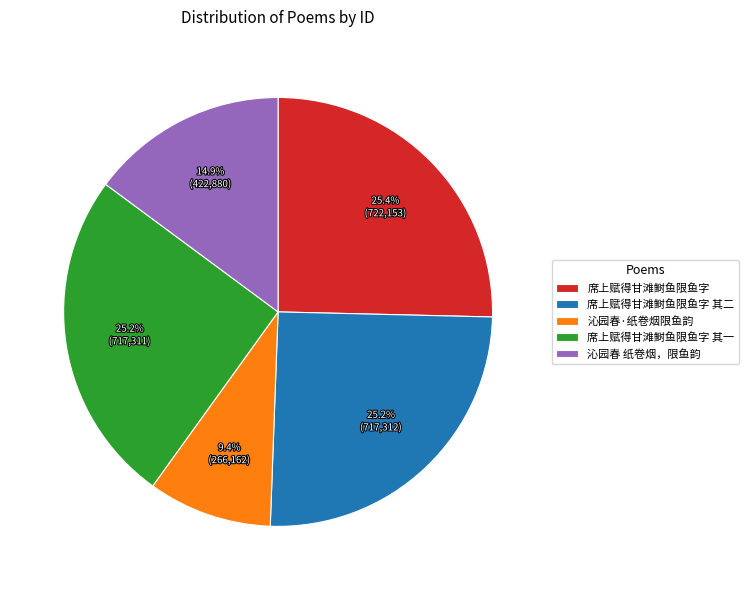

The 席上赋得甘滩鲥鱼限鱼字 其一 slice represents 16% of the pie. True or false?

False